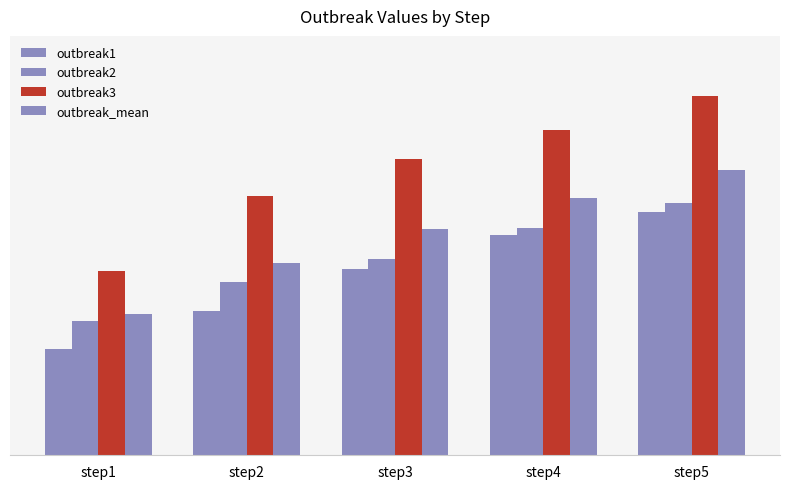

At which label does outbreak3 reach its minimum?

step1